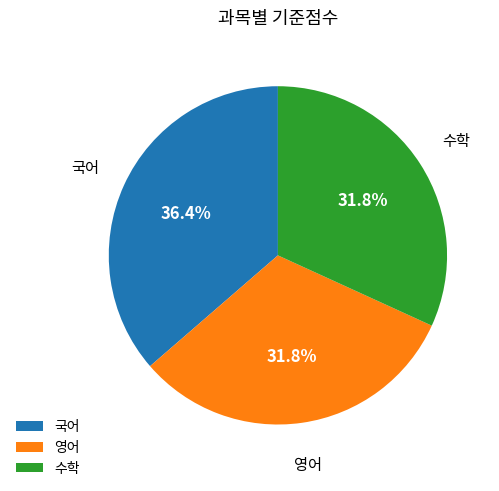

Combined, do 수학 and 국어 account for over 50%?

Yes